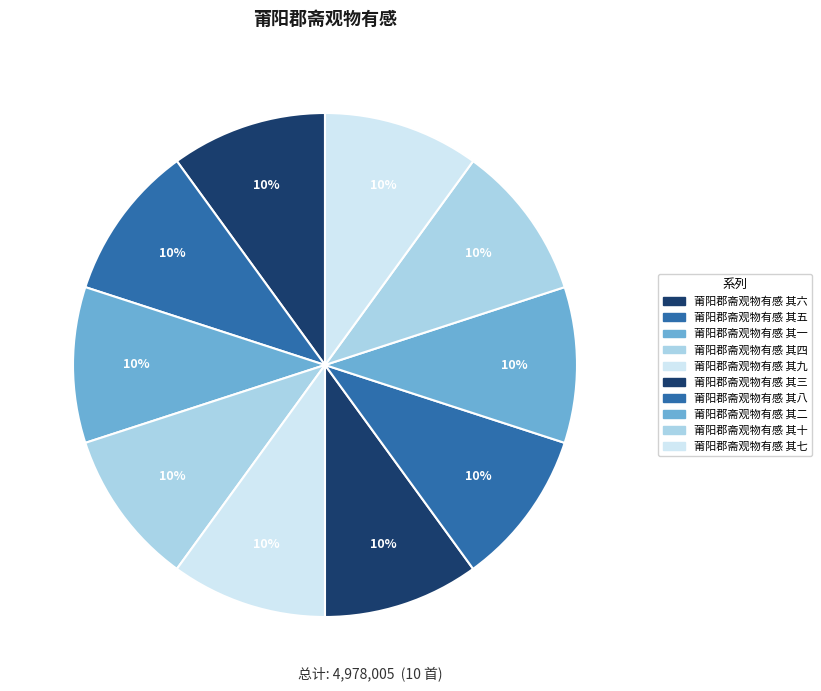

How many segments does this pie chart have?

10